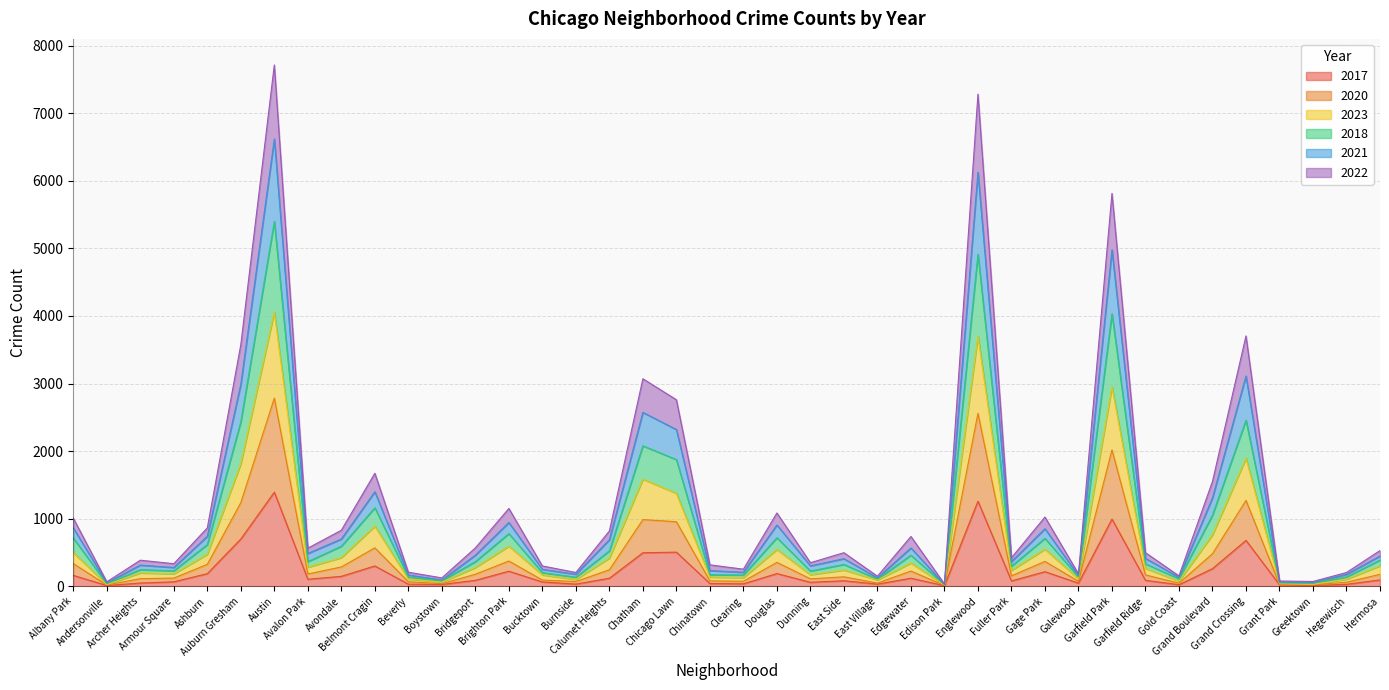

At which category does the chart reach its minimum across all series?

Edison Park